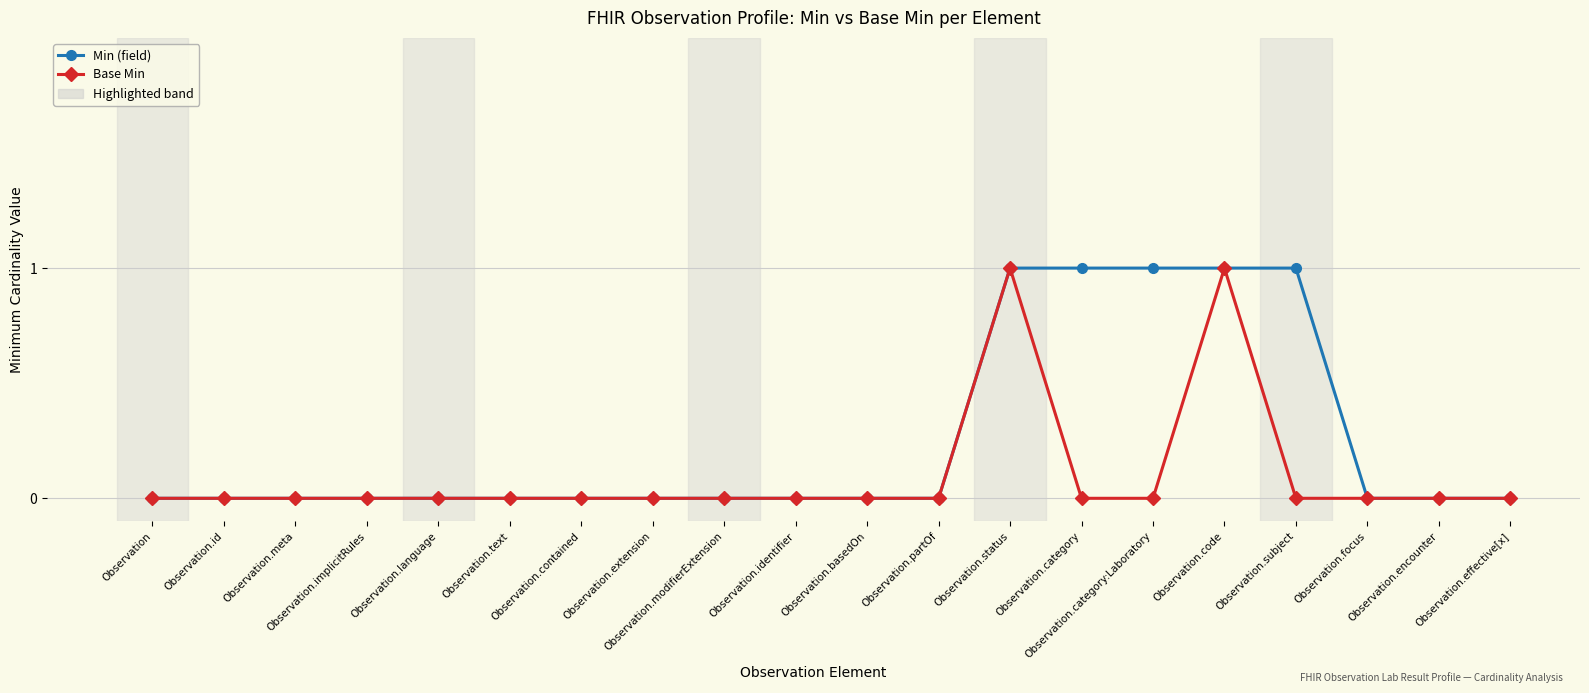

The Min (field) series shows 0 at Observation. True or false?

True